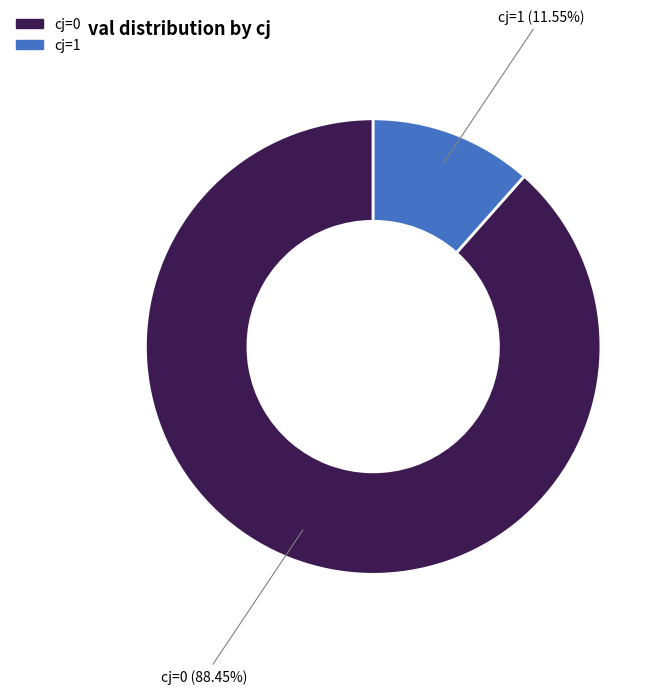

Is there a majority slice in this chart?

Yes